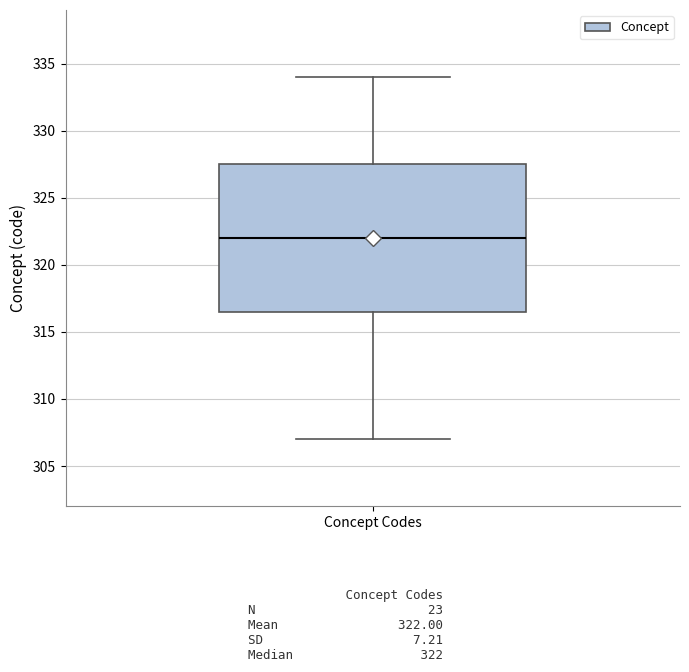

Transcribe this box plot: give where the median line is, the range the box spans, and where the two whiskers end, as read against the y-axis. The values are not printed on the chart, so give them approximately, as read against the axis.

median 322.0, box 316.5 to 327.5, whiskers 307.0 to 334.0